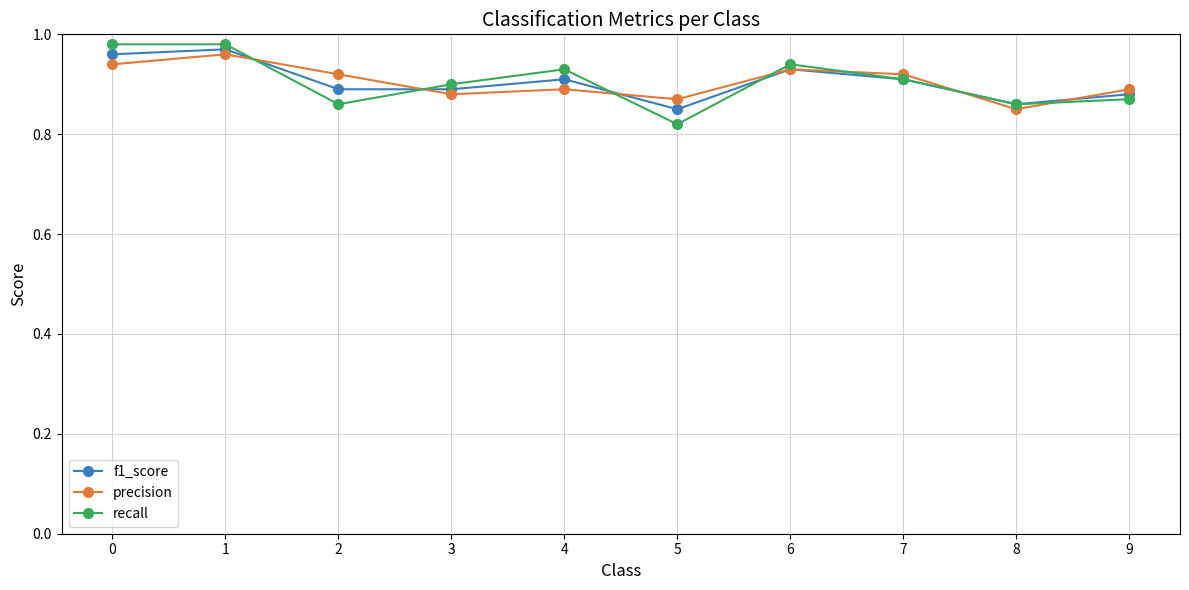

Which series has the largest range (max minus min)?

recall